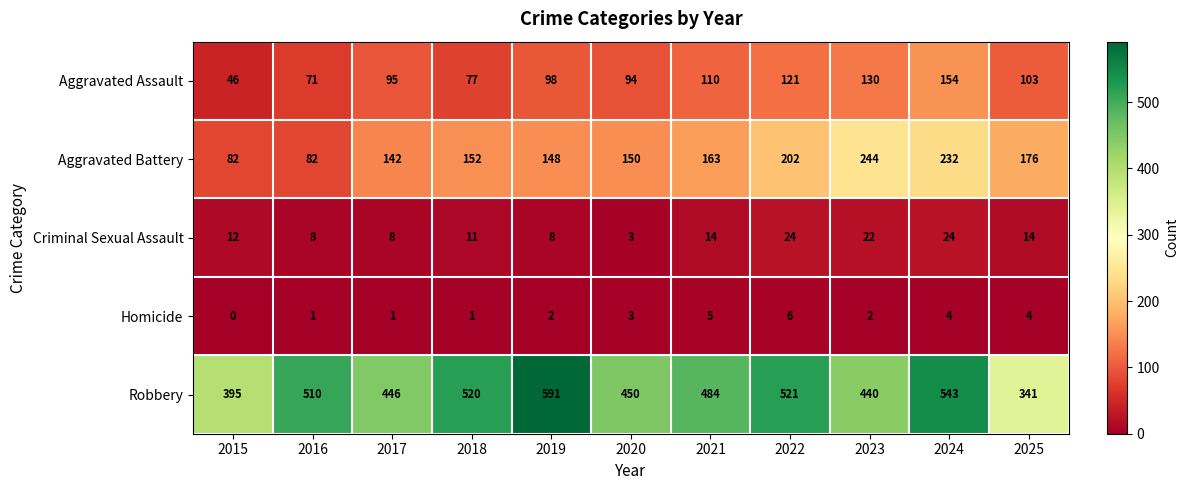

What is the total value across all series at 2022?

874